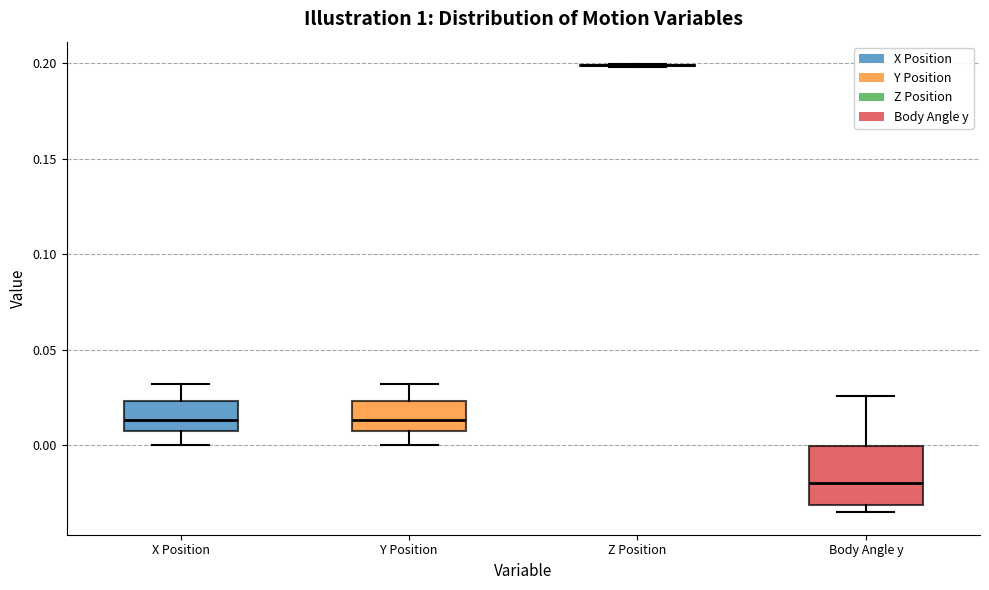

Reading left to right, read every box against the y-axis: the position of its median line, the range the box covers, and the ends of its whiskers. The values are not printed on the chart, so give them approximately, as read against the axis.

X Position: median 0.015, box 0.010 to 0.025, whiskers 0.000 to 0.030
Y Position: median 0.015, box 0.010 to 0.025, whiskers 0.000 to 0.030
Z Position: box collapsed to a line at 0.200, whiskers 0.200 to 0.200
Body Angle y: median -0.020, box -0.030 to 0.000, whiskers -0.035 to 0.025